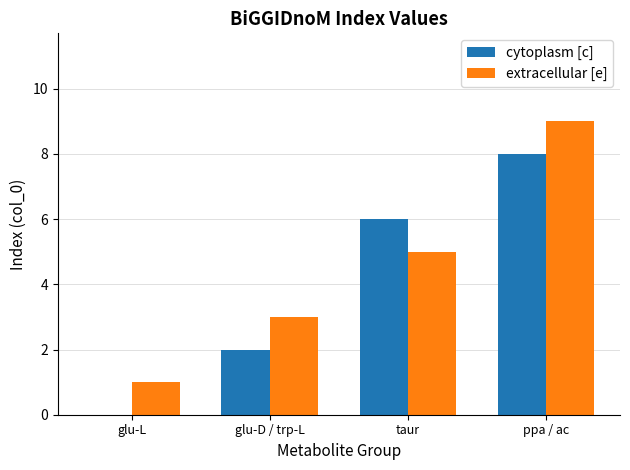

True or false: extracellular [e] has a value of 9 at ppa / ac.

True